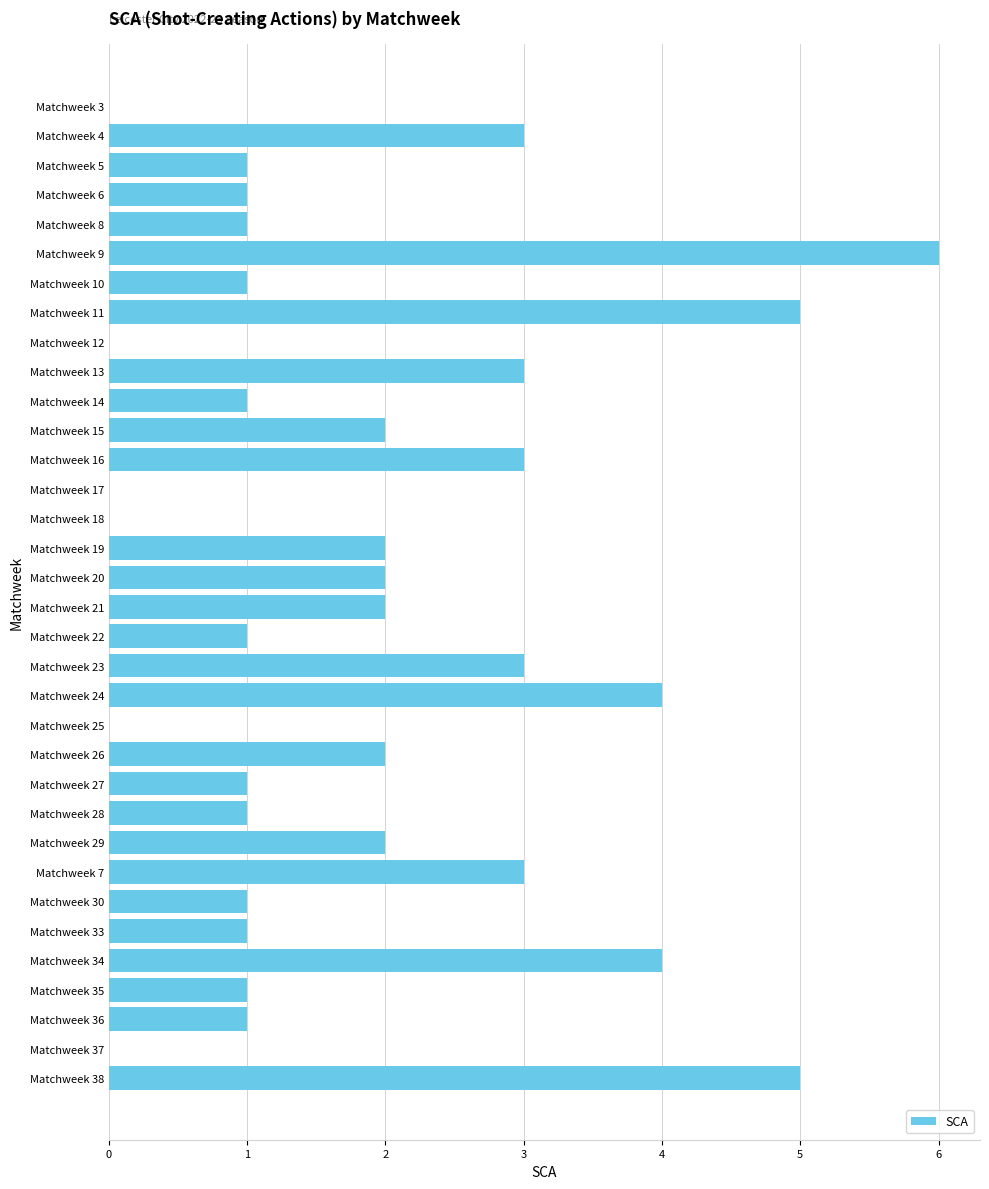

How many categories are shown in the chart?

34